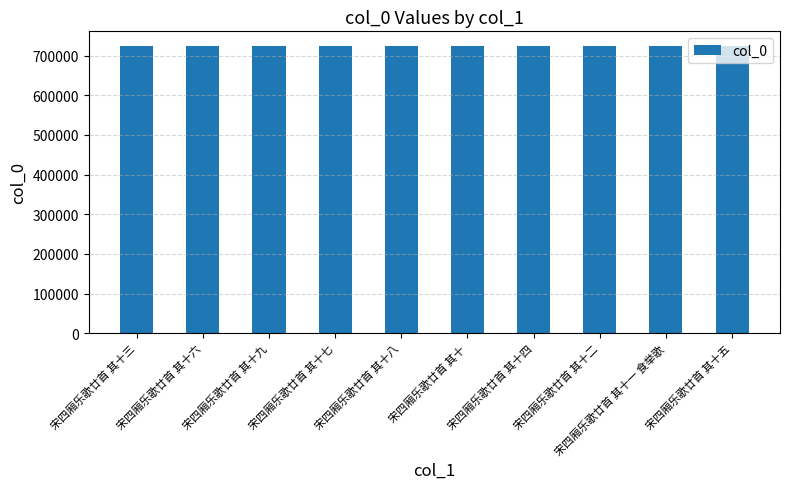

What is the difference between the values at 宋四厢乐歌廿首 其十六 and 宋四厢乐歌廿首 其十八?

2